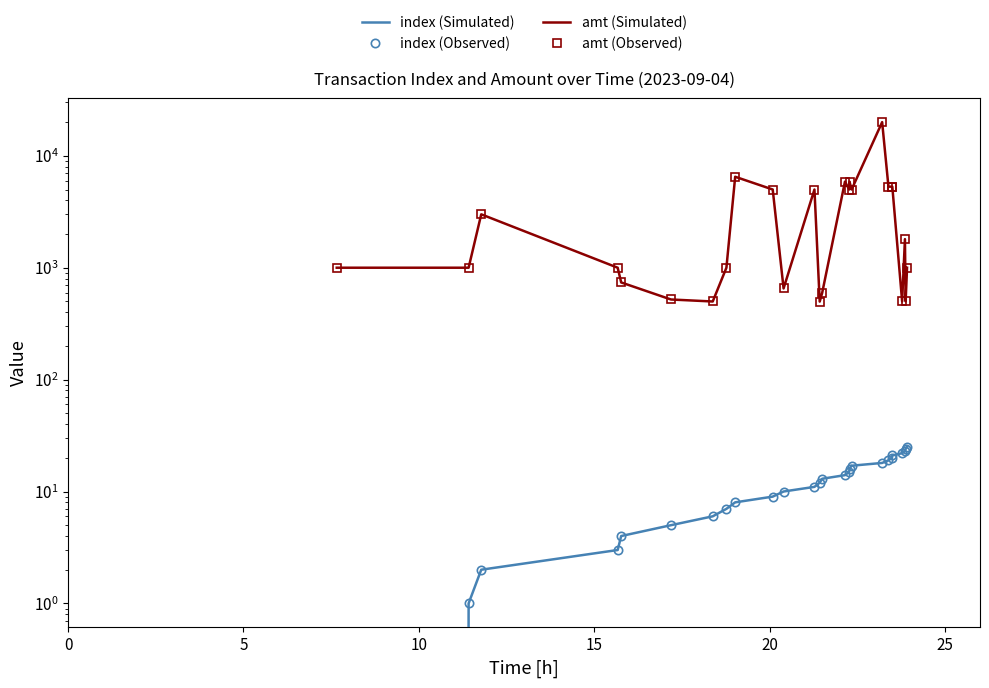

True or false: index (Simulated) and index (Observed) intersect in this chart.

False